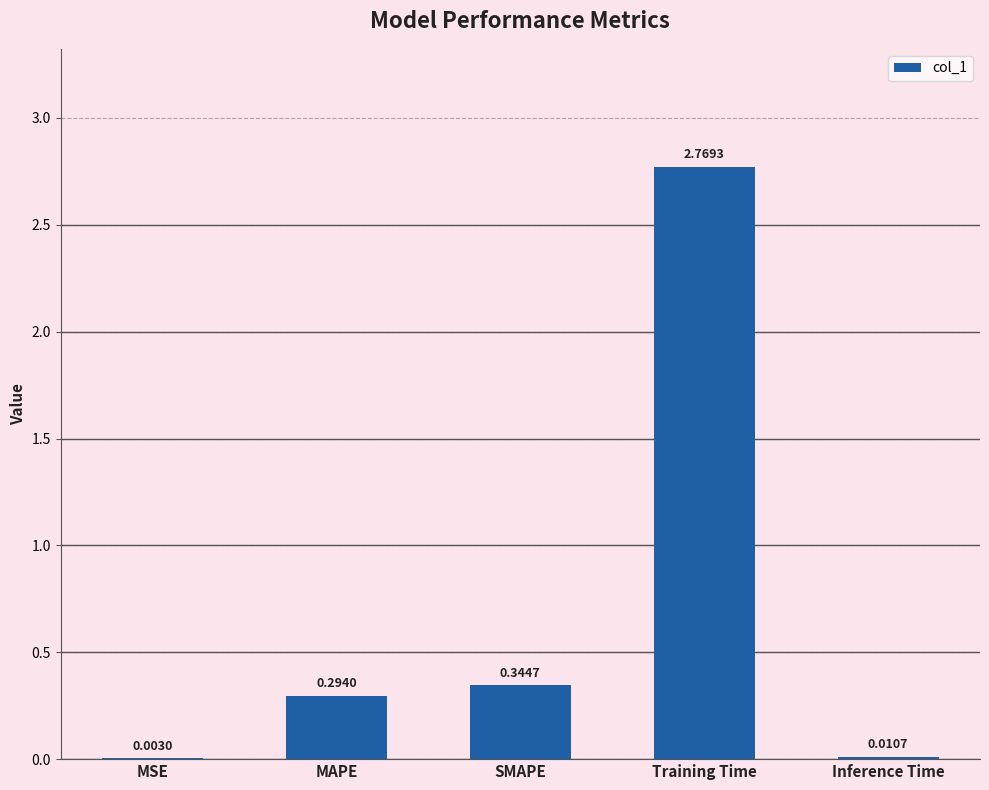

At which label is the value closest to 1?

SMAPE